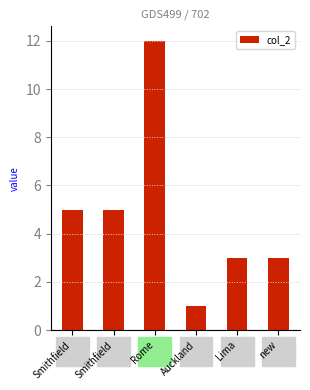

Which label corresponds to the smallest value in the chart?

Auckland